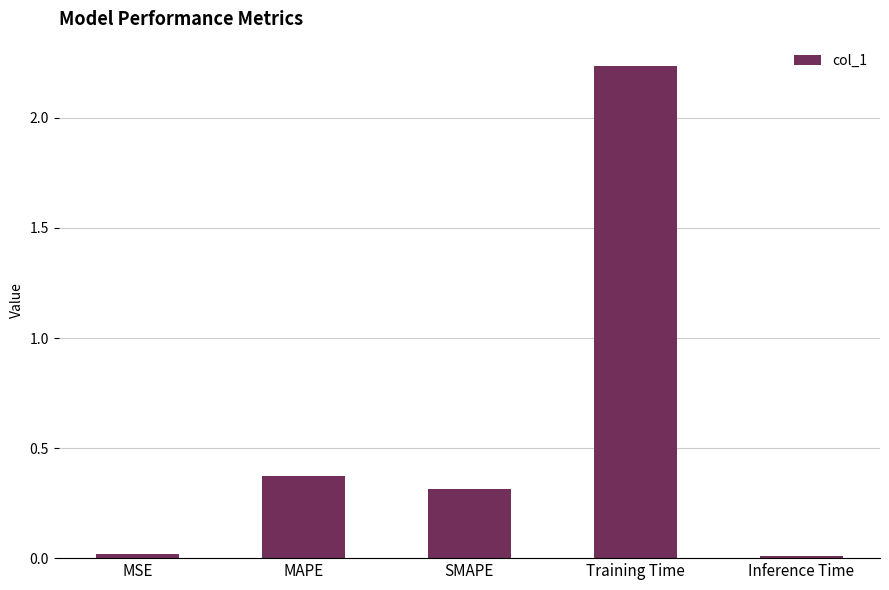

Which has a higher value, Training Time or MAPE?

Training Time